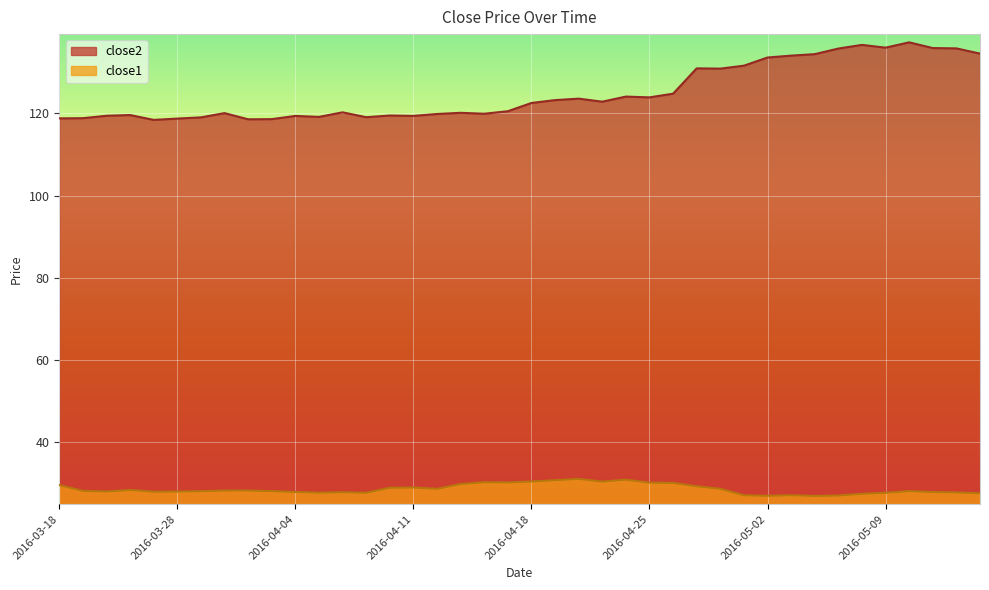

True or false: close1 has a value of 30.1 at 2016-04-26.

True